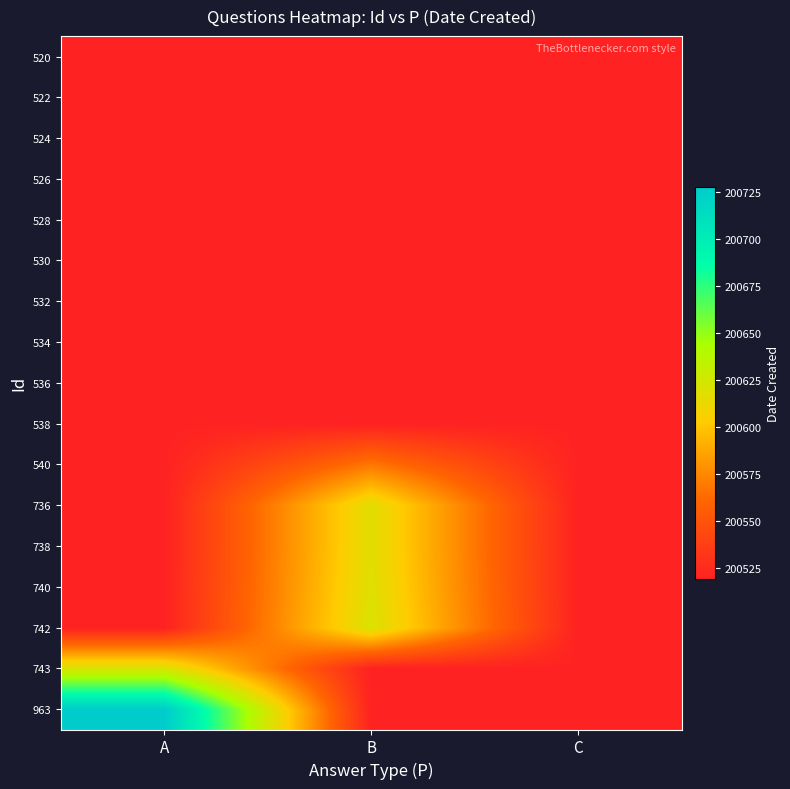

Rank the series by their maximum value, from lowest to highest.

520, 522, 524, 526, 528, 530, 532, 534, 536, 538, 540, 736, 738, 740, 742, 743, 963